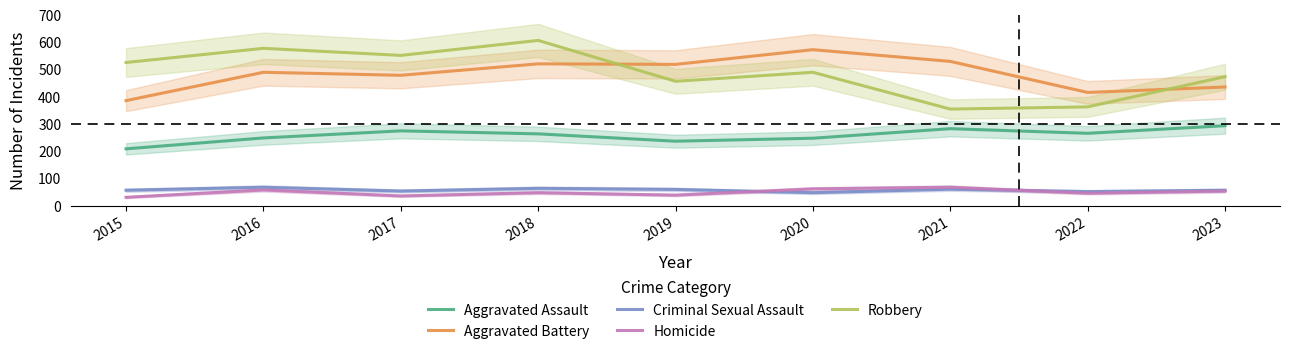

What is the value of the Criminal Sexual Assault point at the 1st from the left?

58